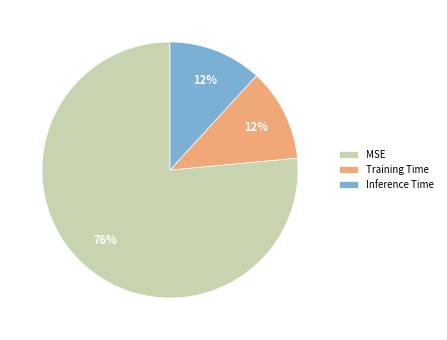

Is the sum of Training Time and MSE greater than half?

Yes